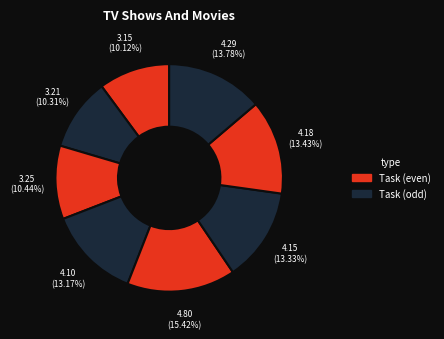

How many slices are in this pie chart?

8